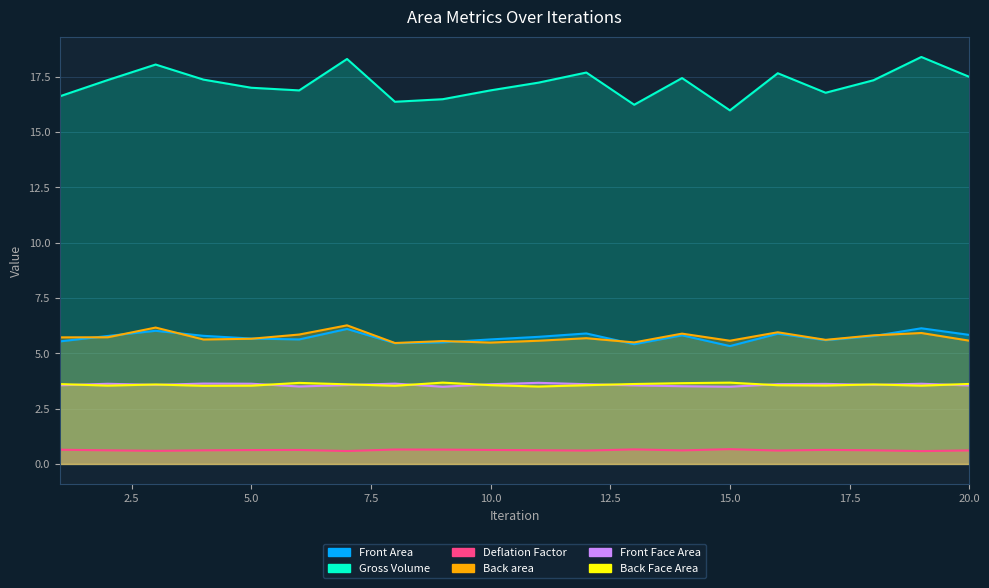

What is the difference between the Gross Volume values at 16 and 14?

0.2